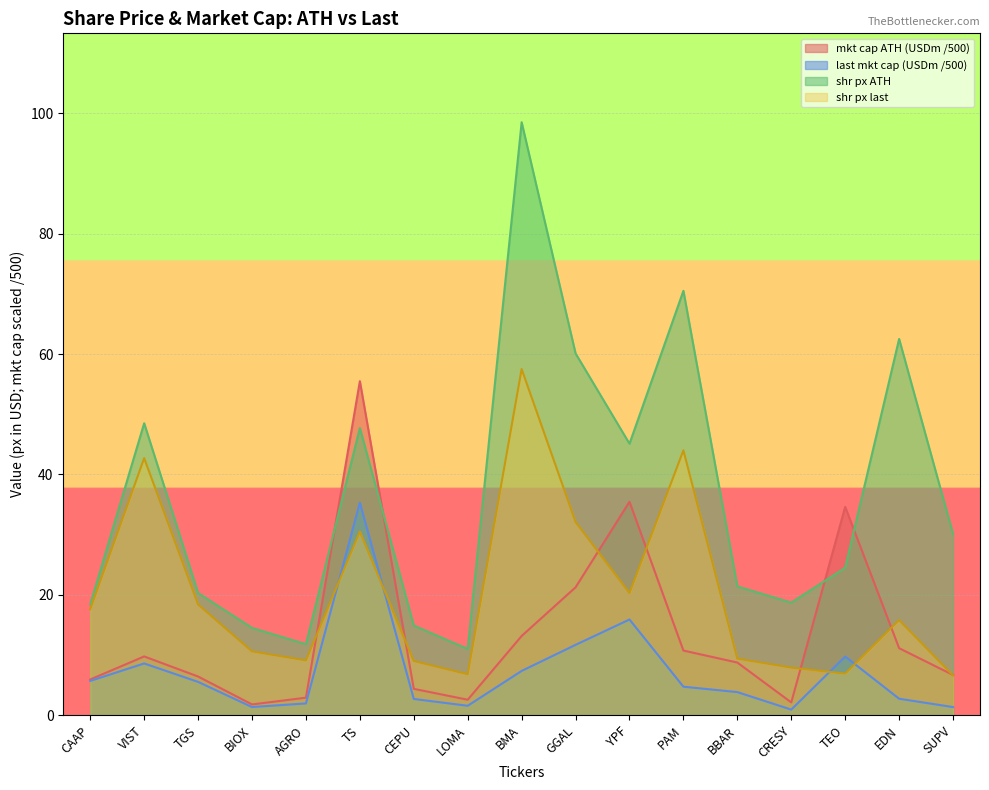

Where is the first local maximum for shr px ATH?

VIST